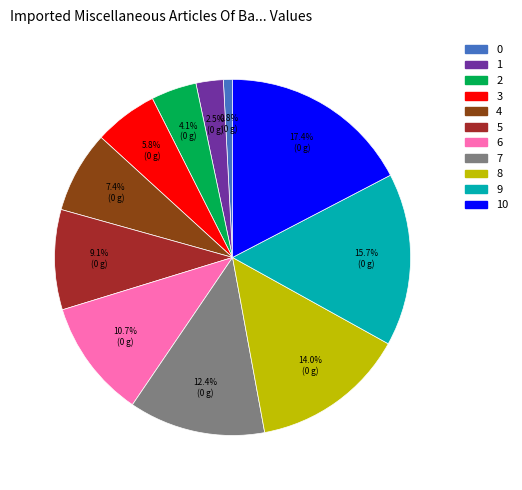

Does any single category account for the majority?

No